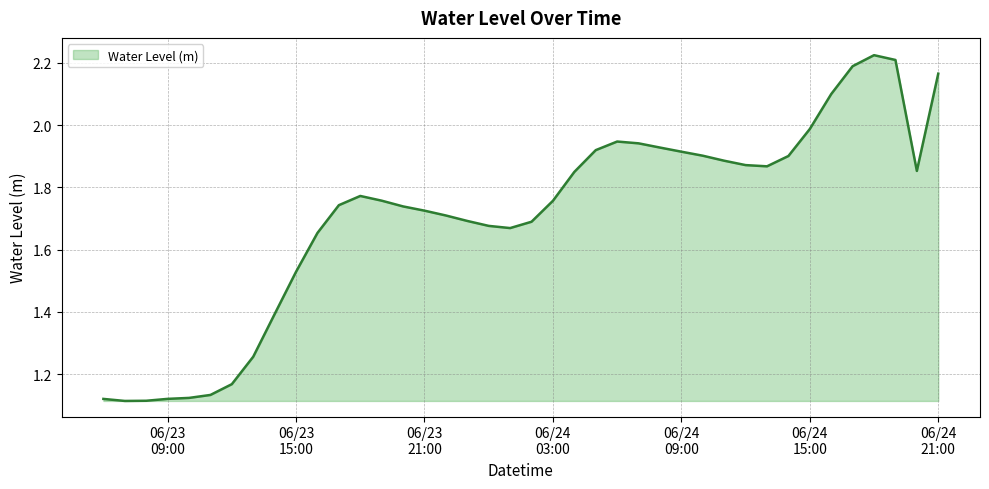

Reading right to left, extract all data points from this chart.

2.2	1.9	2.2	2.2	2.2	2.1	2.0	1.9	1.9	1.9	1.9	1.9	1.9	1.9	1.9	1.9	1.9	1.8	1.8	1.7	1.7	1.7	1.7	1.7	1.7	1.7	1.8	1.8	1.7	1.7	1.5	1.4	1.3	1.2	1.1	1.1	1.1	1.1	1.1	1.1